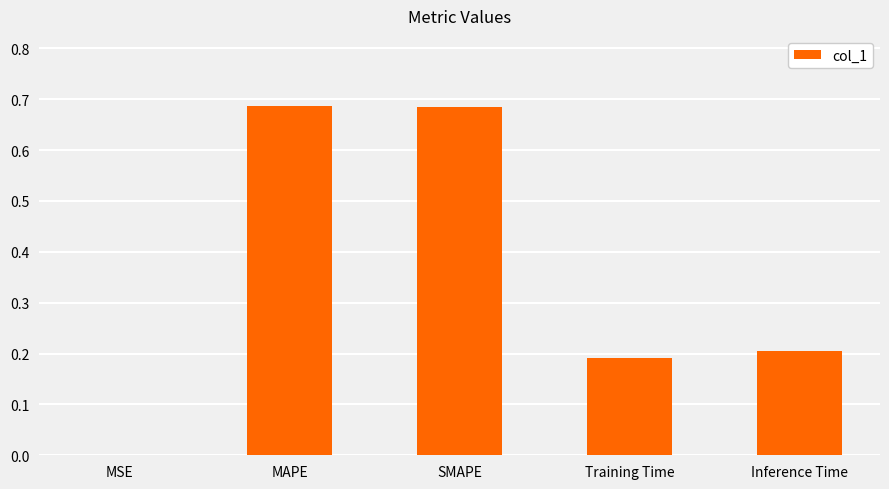

Which has a higher value, SMAPE or MSE?

SMAPE